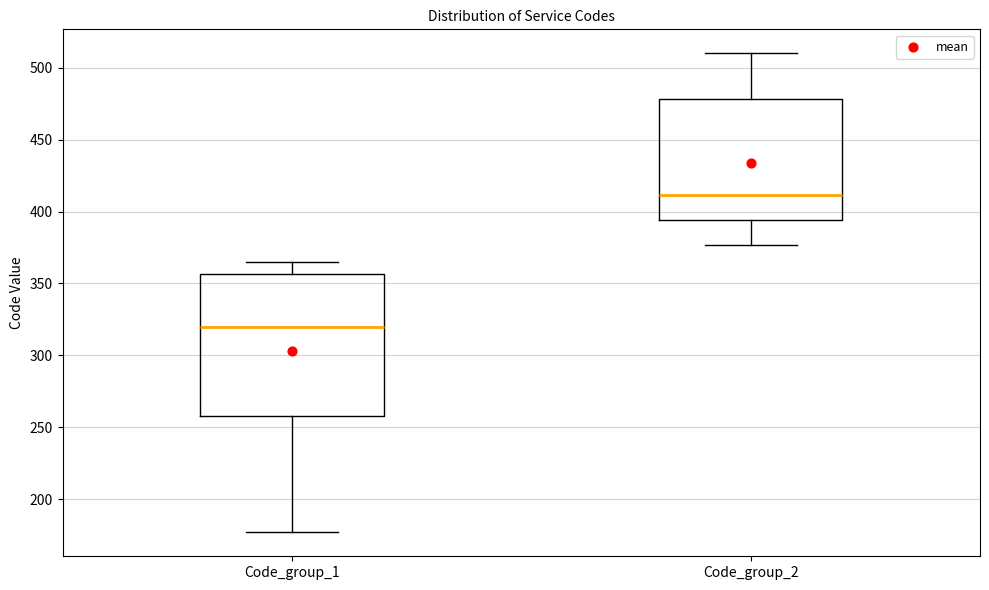

Reading left to right, transcribe this box plot: for each box, give where its median line is, the range the box spans, and where its two whiskers end, as read against the y-axis. The values are not printed on the chart, so give them approximately, as read against the axis.

Code_group_1: median 320, box 260 to 355, whiskers 175 to 365
Code_group_2: median 410, box 395 to 480, whiskers 375 to 510